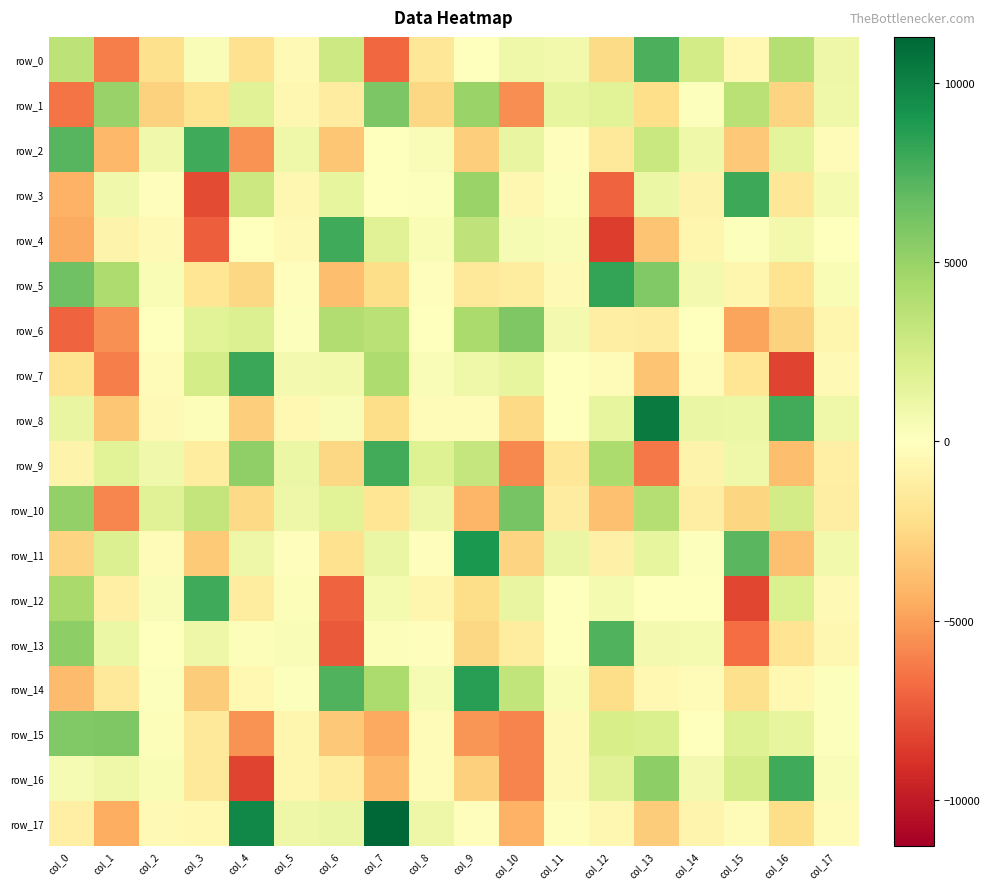

What is the average value of the row_10 series?

111.8